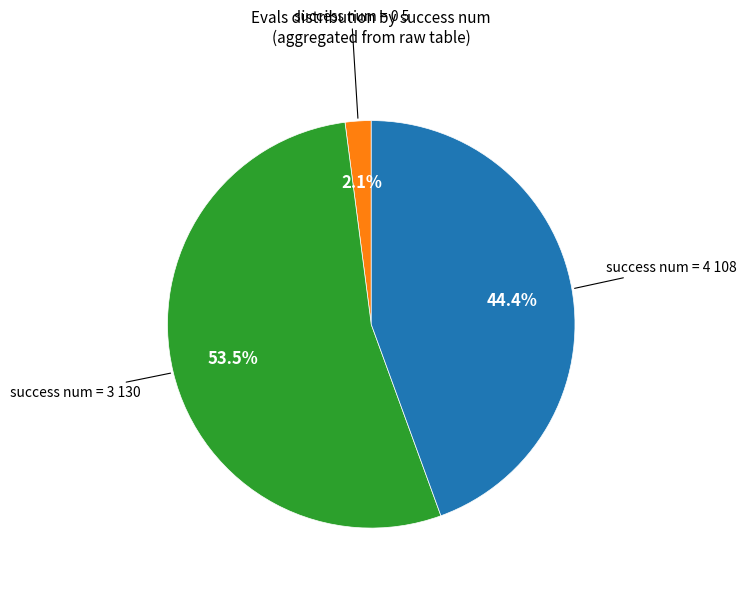

Is there a majority slice in this chart?

Yes